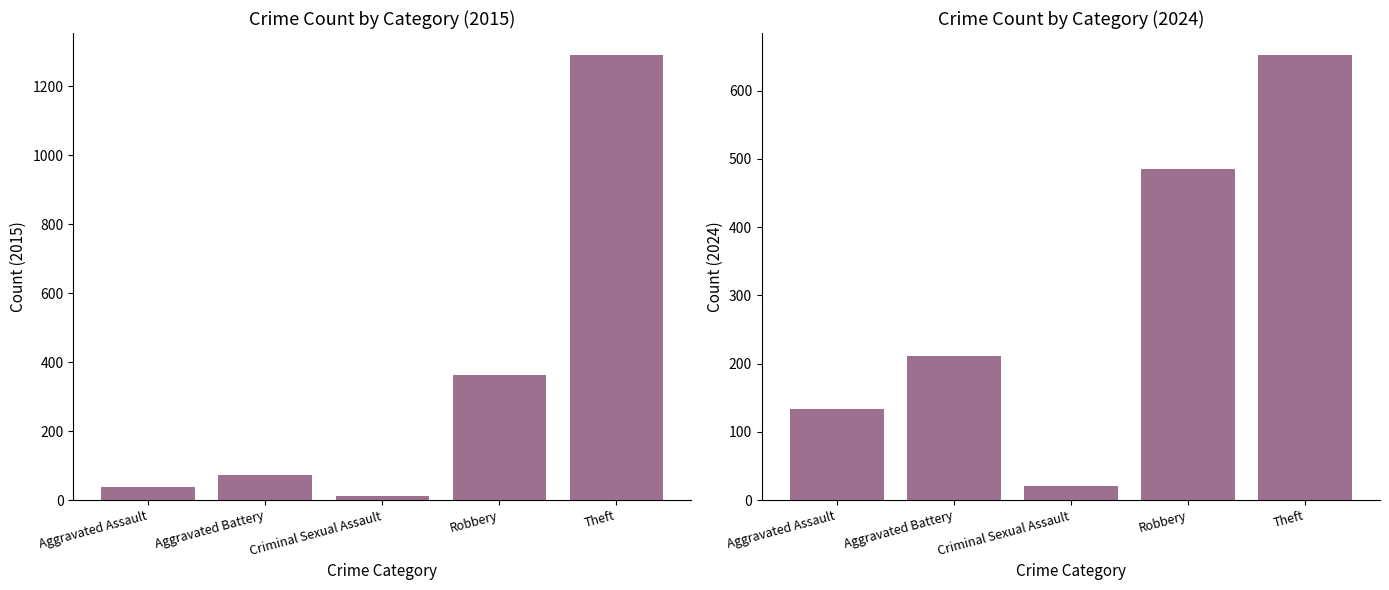

How many groups of bars are there?

5